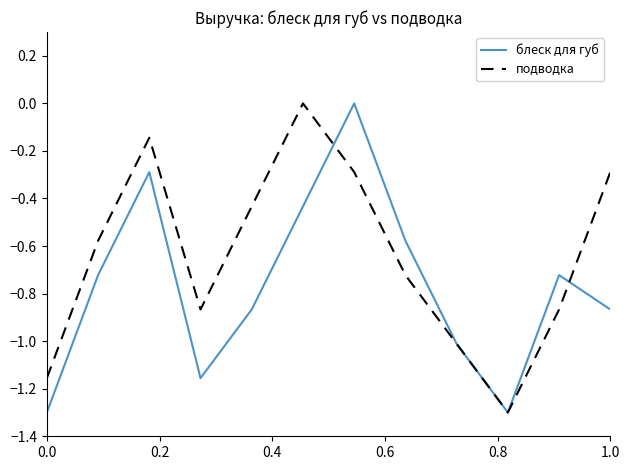

What is the smallest value displayed?

-1.3